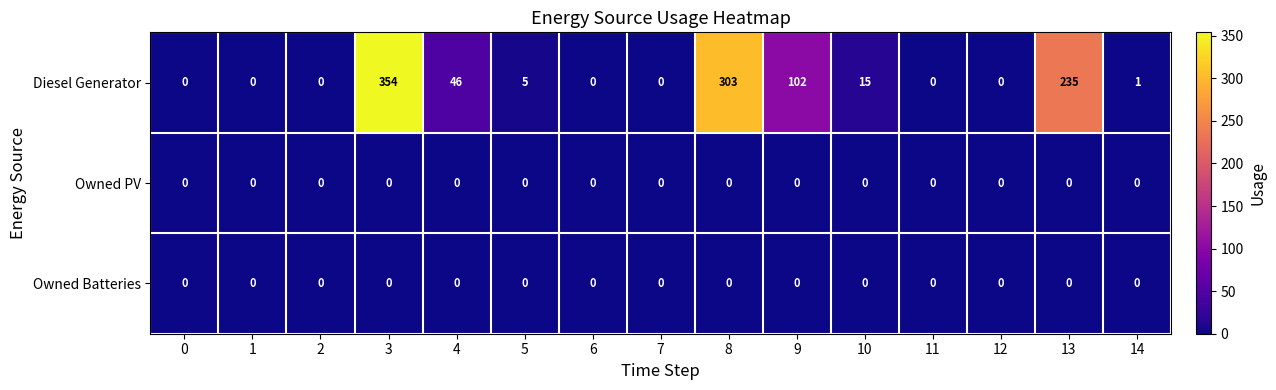

Is it true that Diesel Generator equals 201 at 8?

False